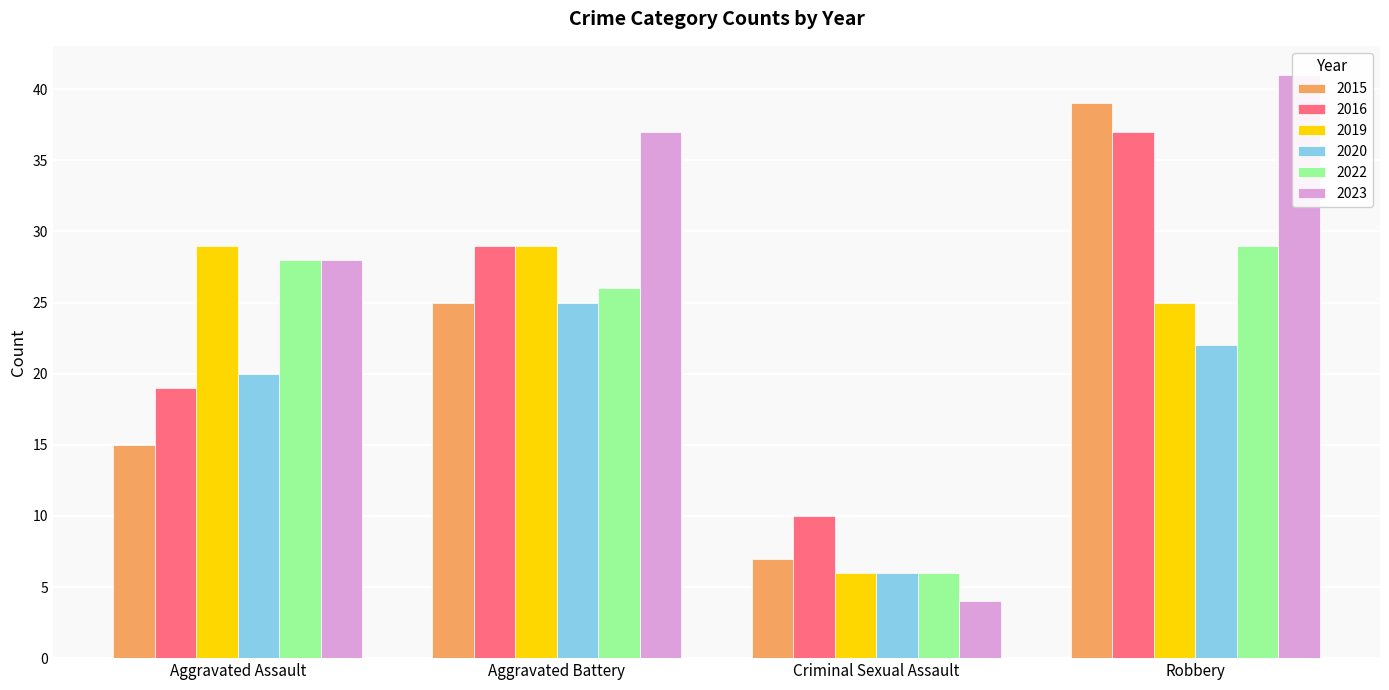

Reading right to left, what are all the values shown in this chart?

2015: Robbery=39	Criminal Sexual Assault=7	Aggravated Battery=25	Aggravated Assault=15
2016: Robbery=37	Criminal Sexual Assault=10	Aggravated Battery=29	Aggravated Assault=19
2019: Robbery=25	Criminal Sexual Assault=6	Aggravated Battery=29	Aggravated Assault=29
2020: Robbery=22	Criminal Sexual Assault=6	Aggravated Battery=25	Aggravated Assault=20
2022: Robbery=29	Criminal Sexual Assault=6	Aggravated Battery=26	Aggravated Assault=28
2023: Robbery=41	Criminal Sexual Assault=4	Aggravated Battery=37	Aggravated Assault=28